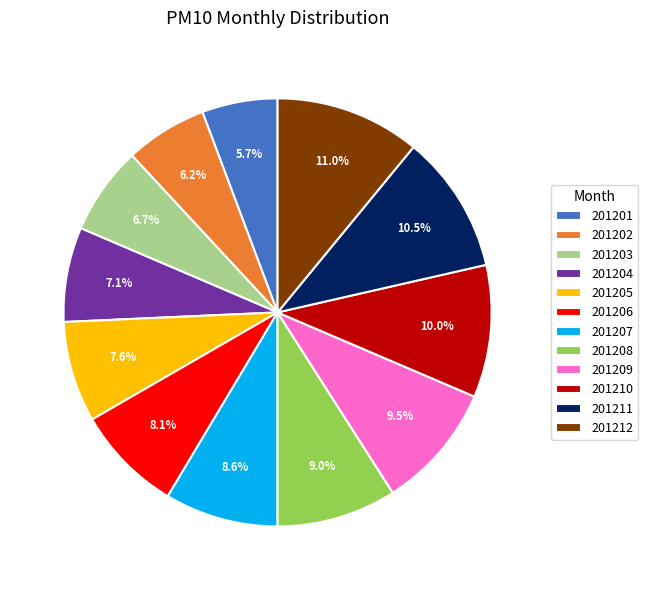

Approximately how many times larger is the value at 201203 compared to 201205?

0.9